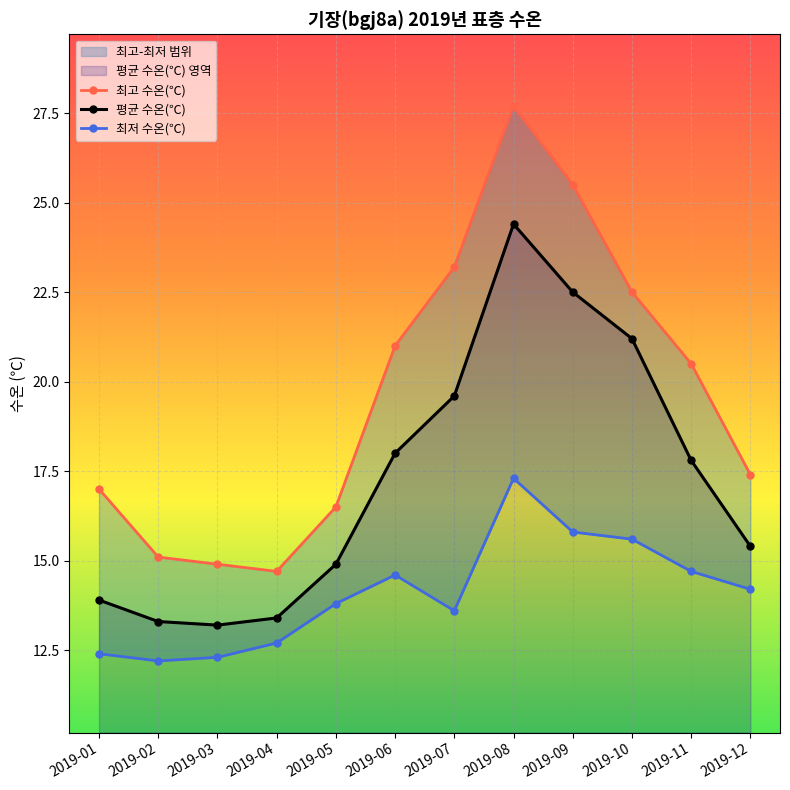

Rank the series by their average value, from highest to lowest.

최고 수온(℃), 평균 수온(℃), 최저 수온(℃)